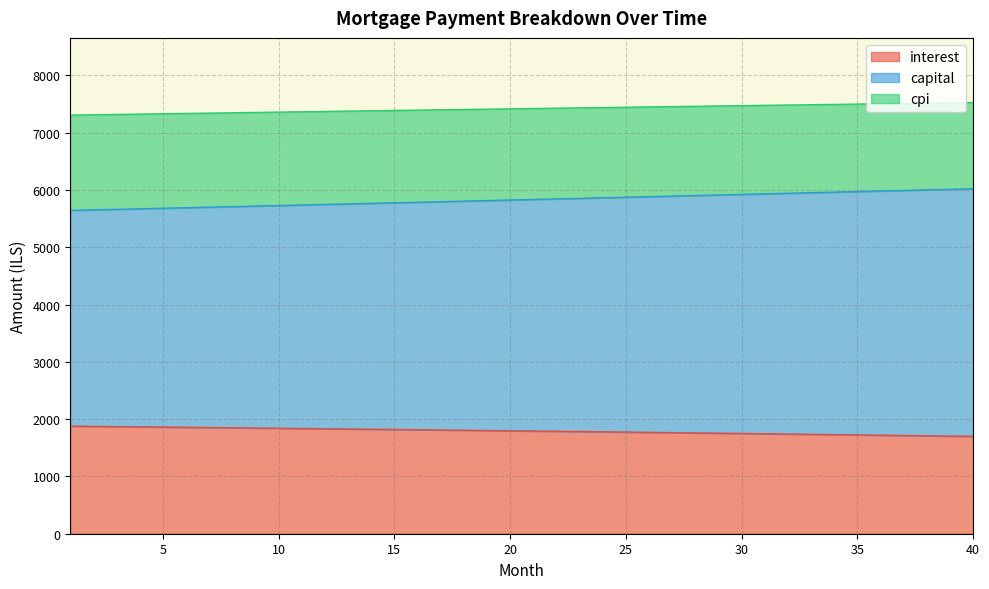

At which category is the sum across all series the highest?

40